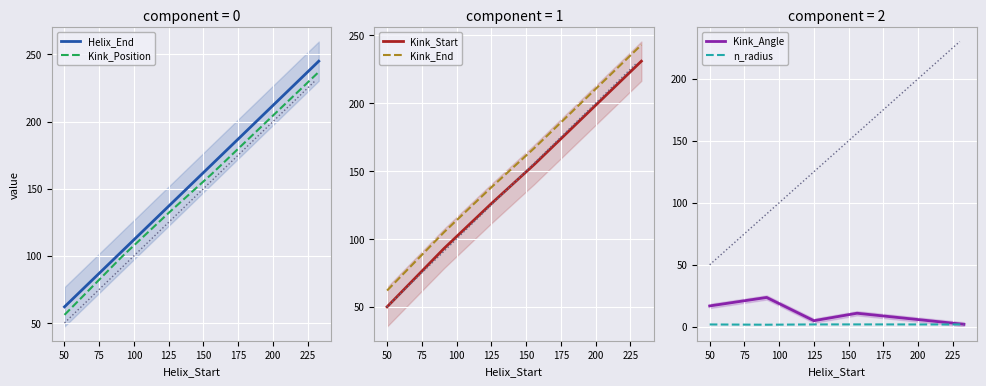

At which label is Kink_Start closest to 140?

125